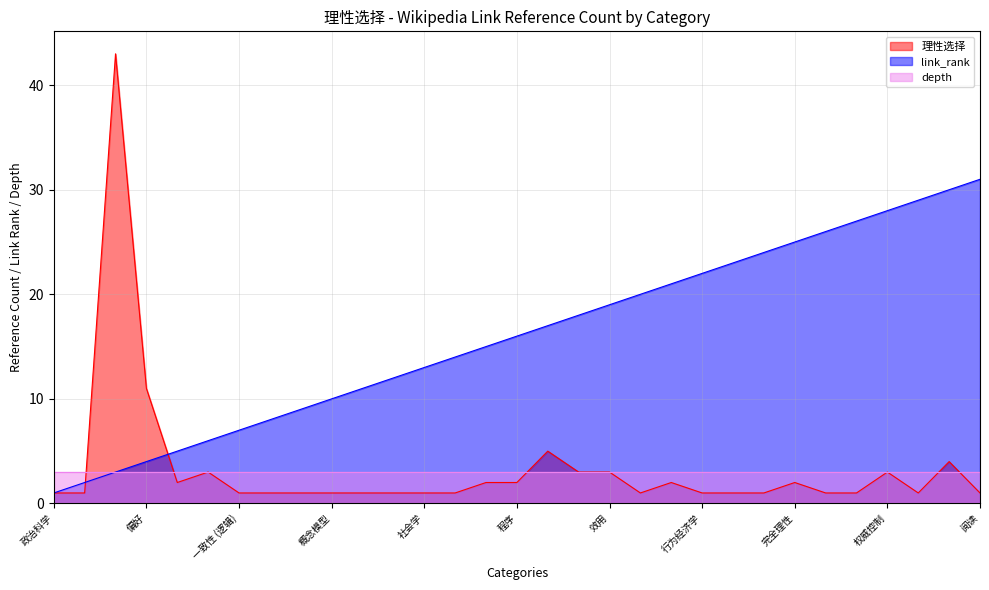

At which label does 理性选择 reach its peak?

理性